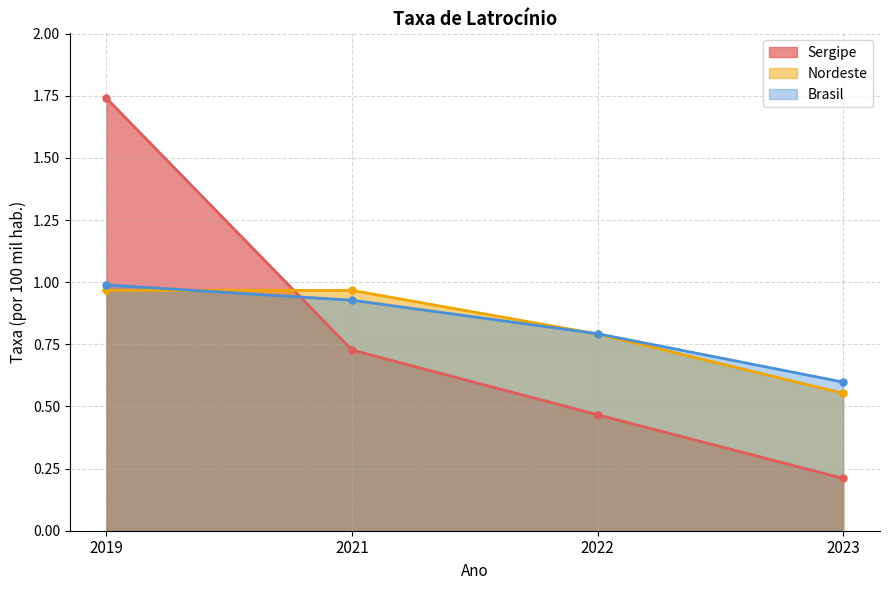

Does the chart have visible grid lines?

Yes